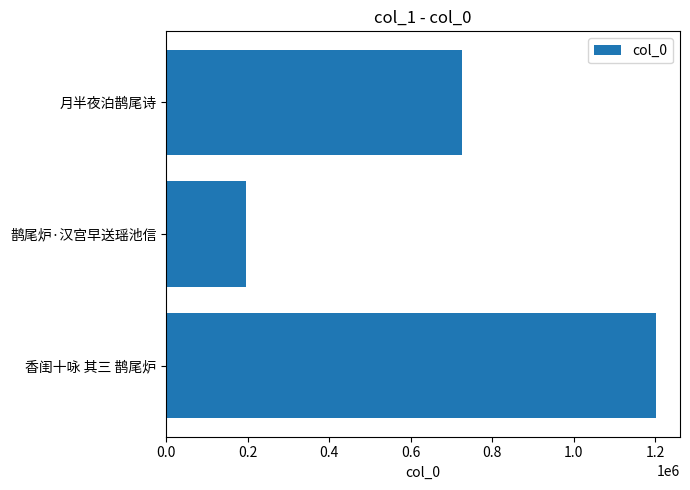

True or false: the data shows 1200540 at 香闺十咏 其三 鹊尾炉.

True